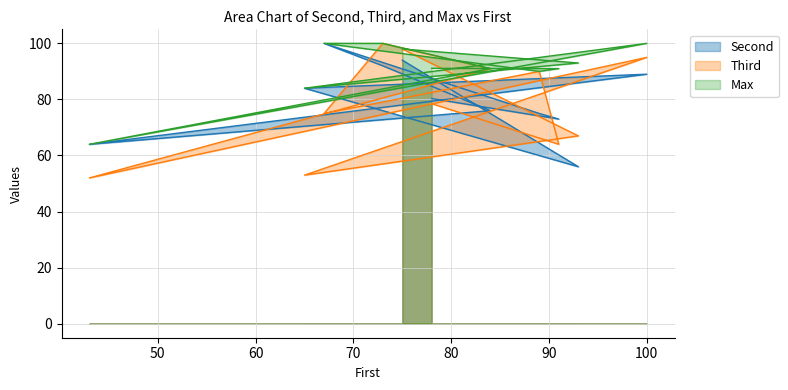

True or false: Max and Second cross at least once.

False